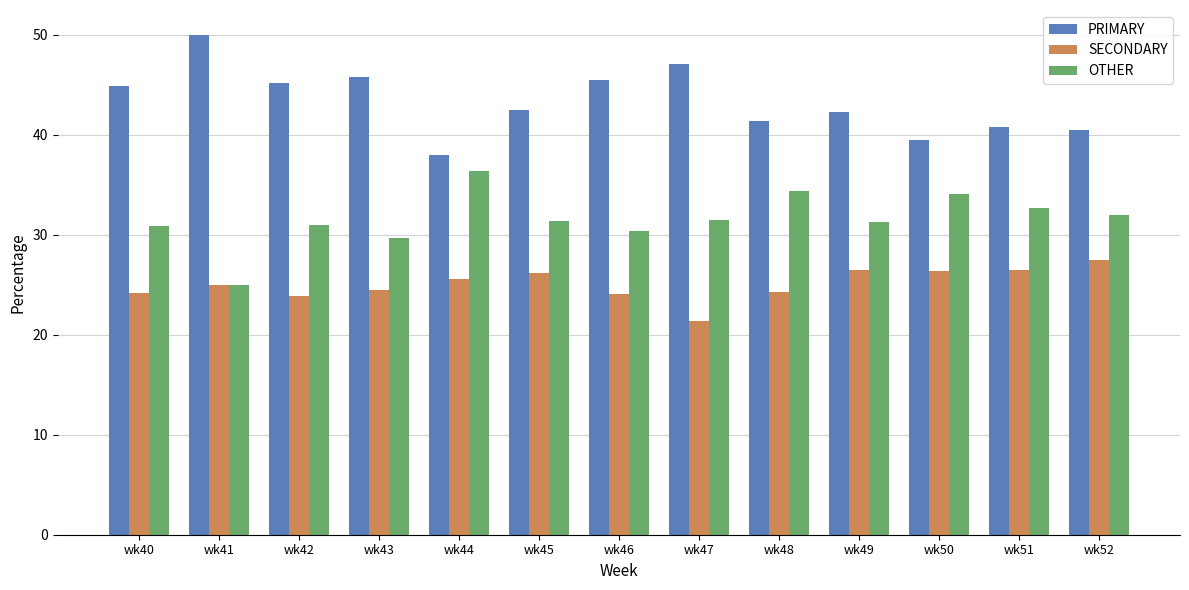

List the series in order of their overall mean, highest first.

PRIMARY, OTHER, SECONDARY